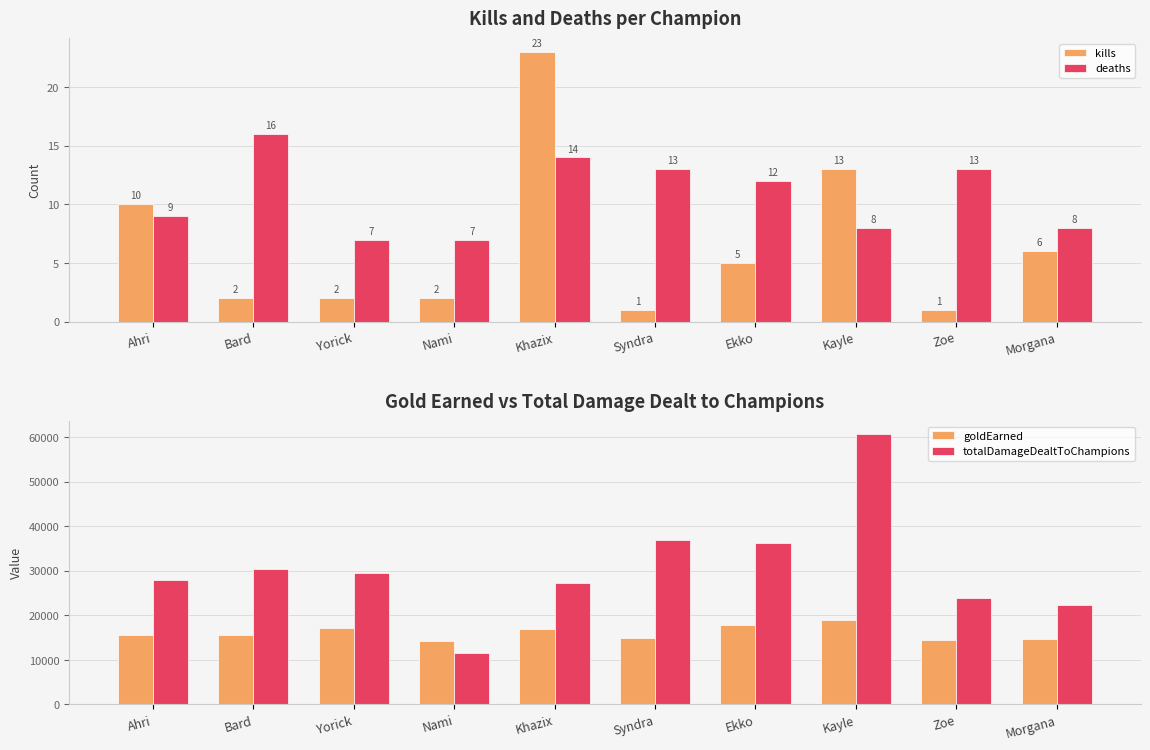

What is the label of the 3rd bar from the left?

Yorick